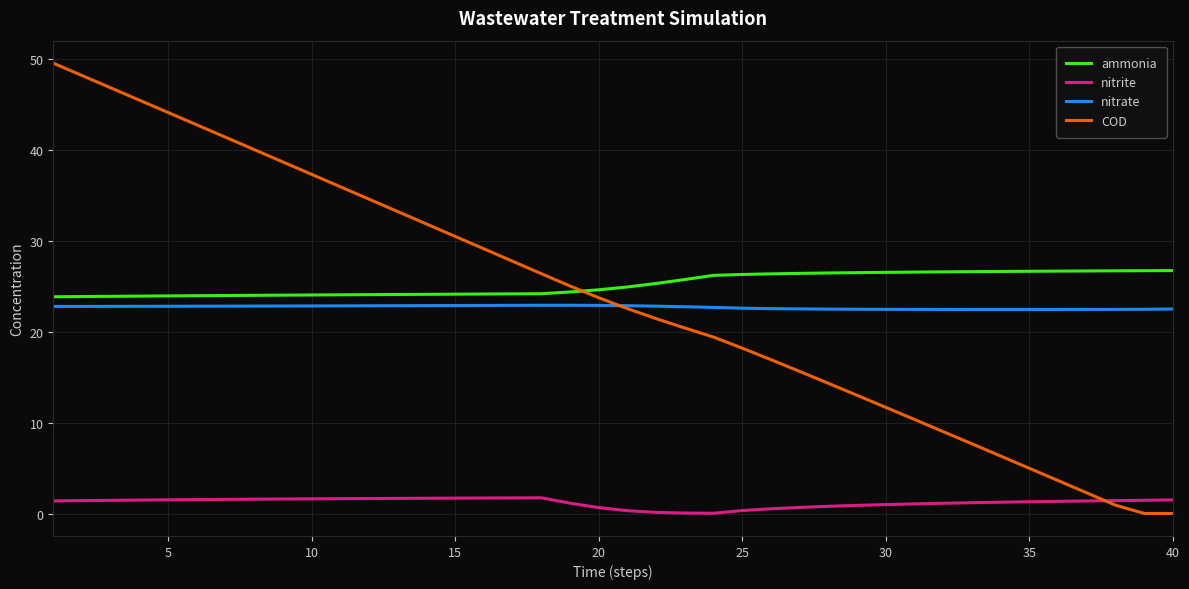

Rank the series by their maximum value, from highest to lowest.

COD, ammonia, nitrate, nitrite